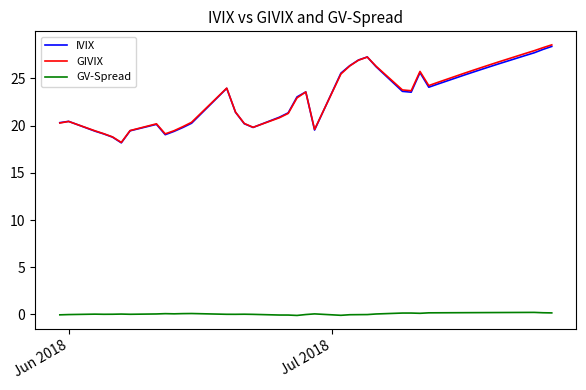

True or false: GV-Spread and IVIX intersect in this chart.

False